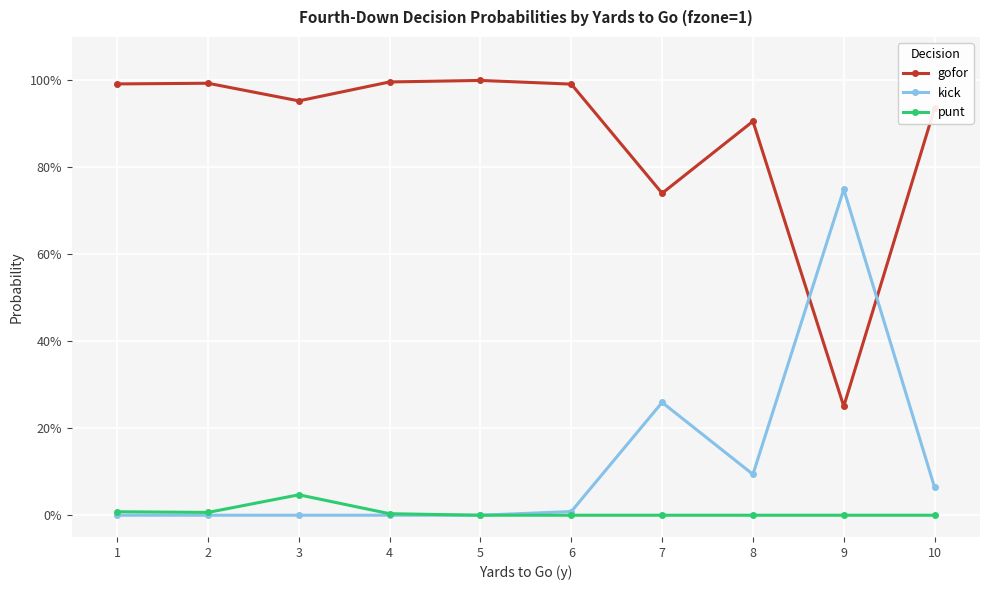

True or false: kick and punt cross at least once.

False